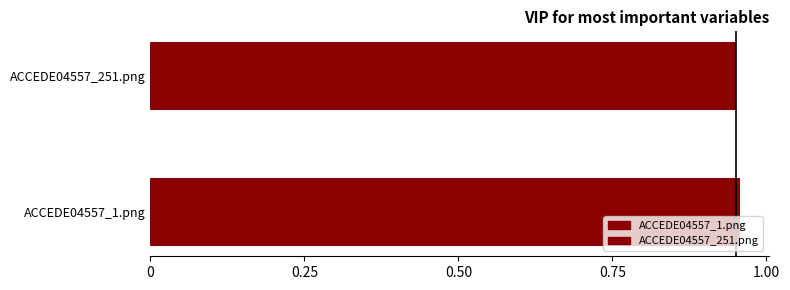

True or false: the data shows 1.4 at ACCEDE04557_1.png.

False